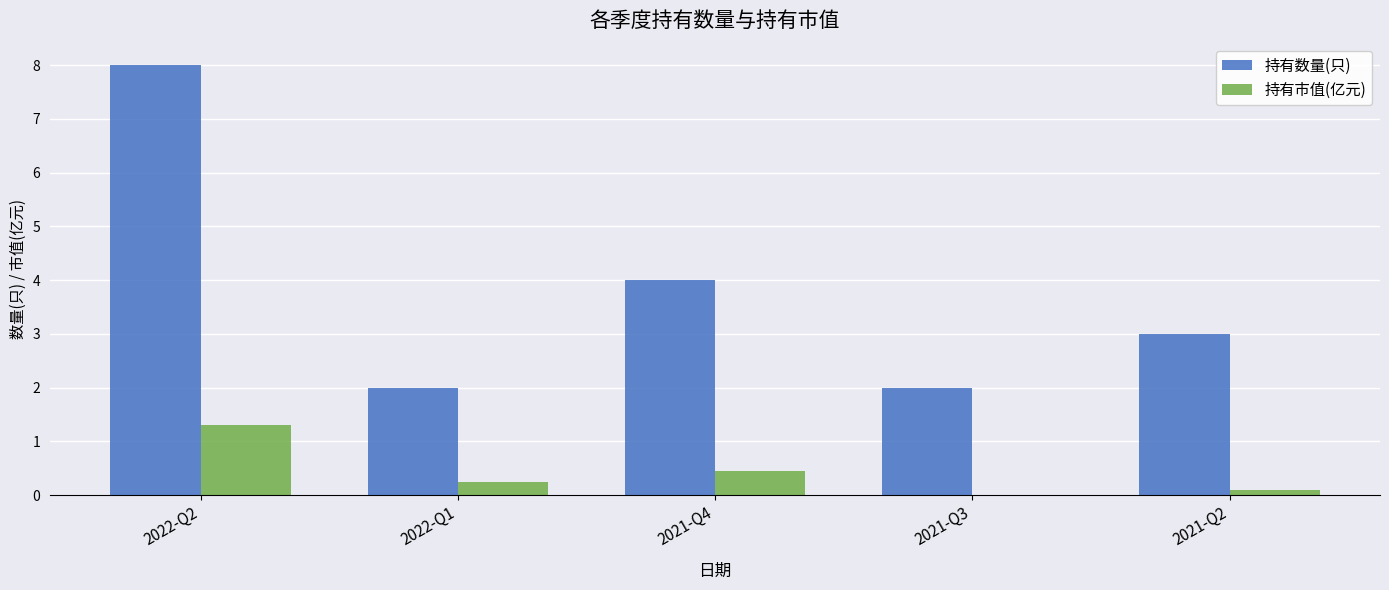

Count the 持有数量(只) values in the range 2 to 4.

4